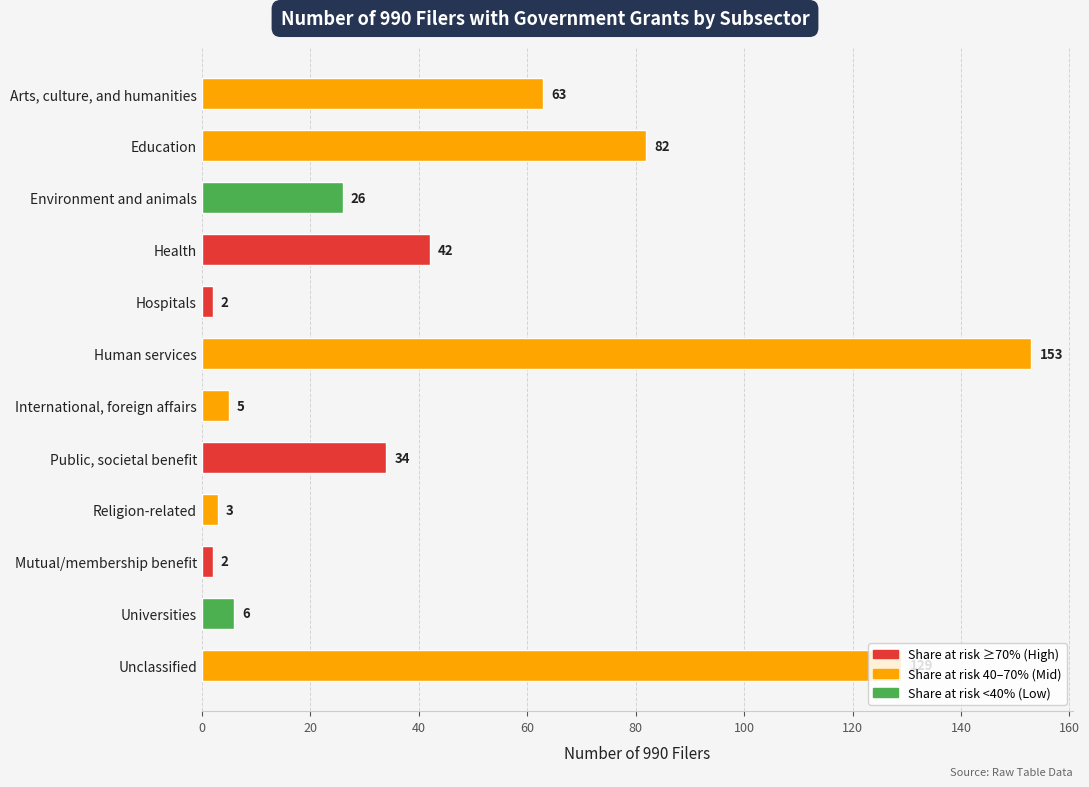

What position from the top is Human services?

6